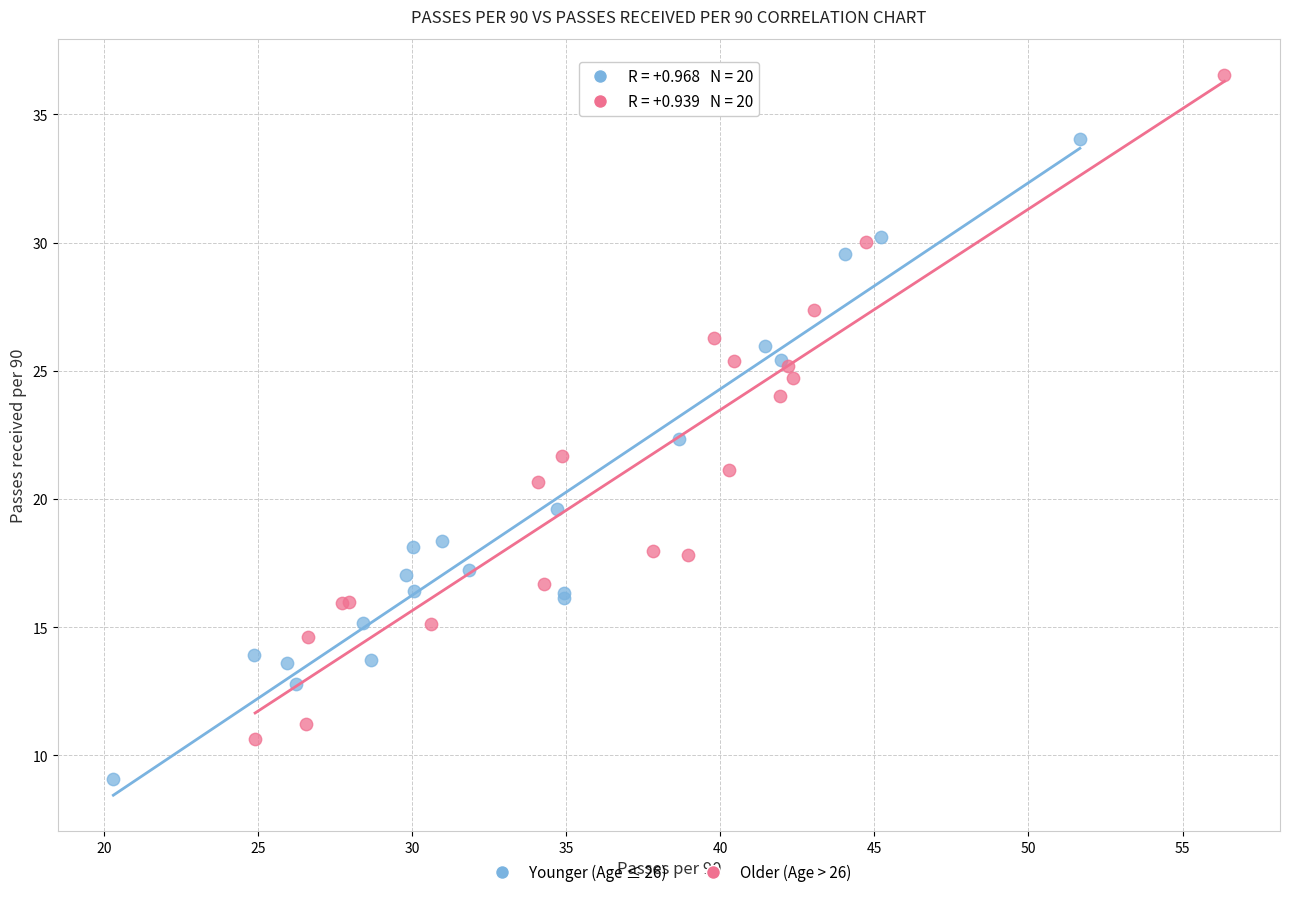

Which series reaches the minimum Y coordinate?

Younger (Age ≤ 26)